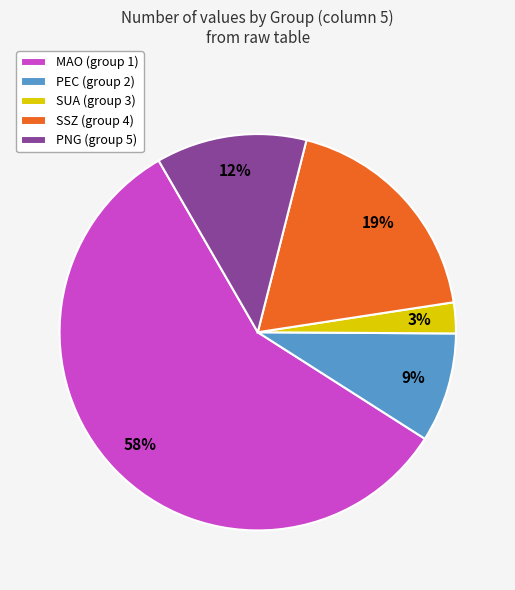

To the nearest percent, what is the average slice percentage?

20%